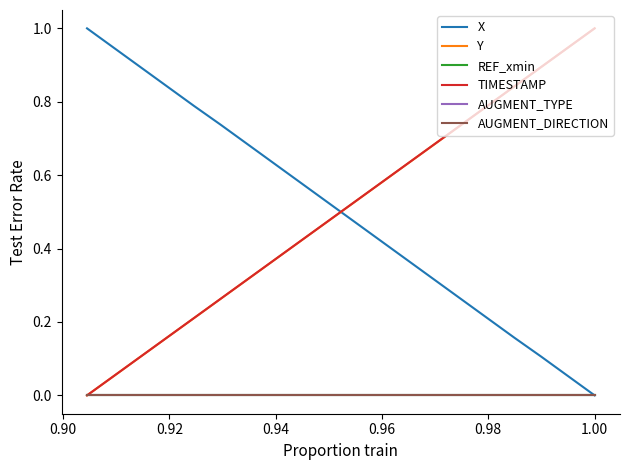

Does the chart display data point markers on the line(s)?

No